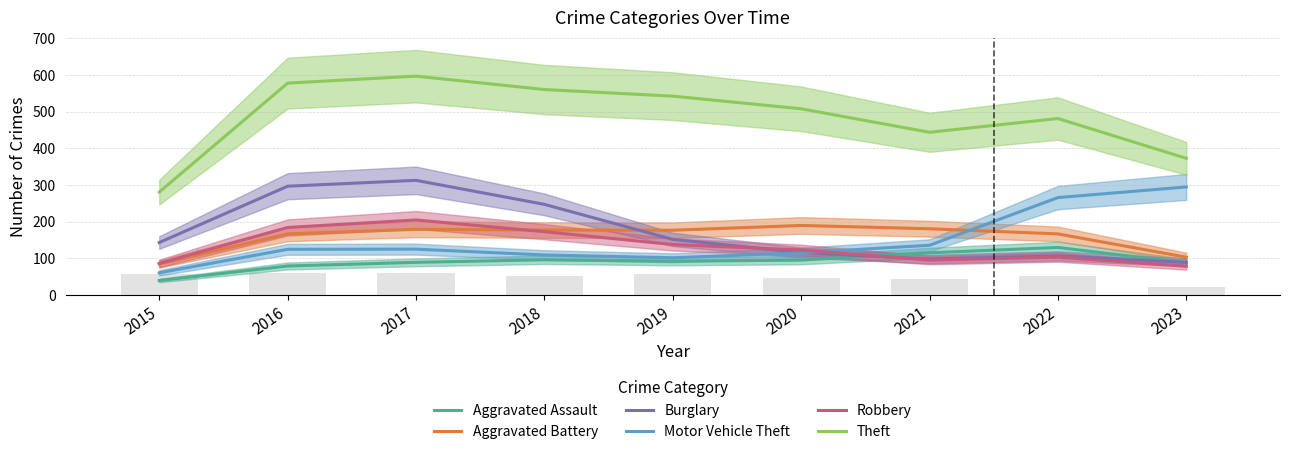

At which category is the sum across all series the highest?

2017